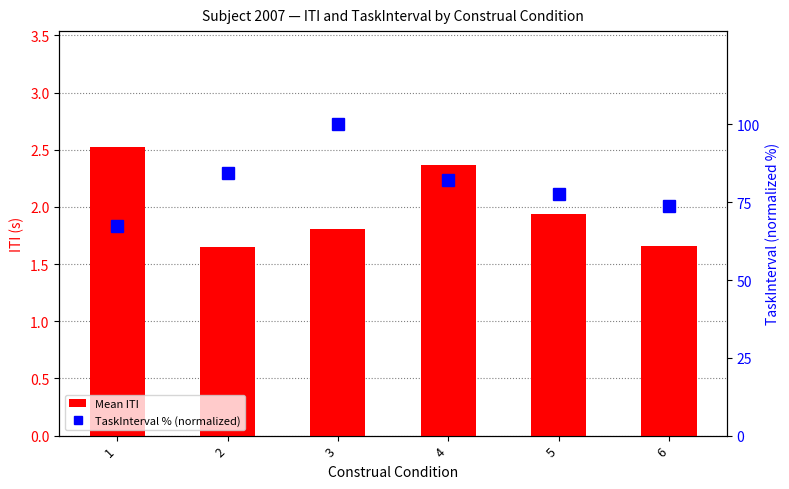

Rank the series at 2 from lowest to highest value.

Mean ITI, TaskInterval % (normalized)